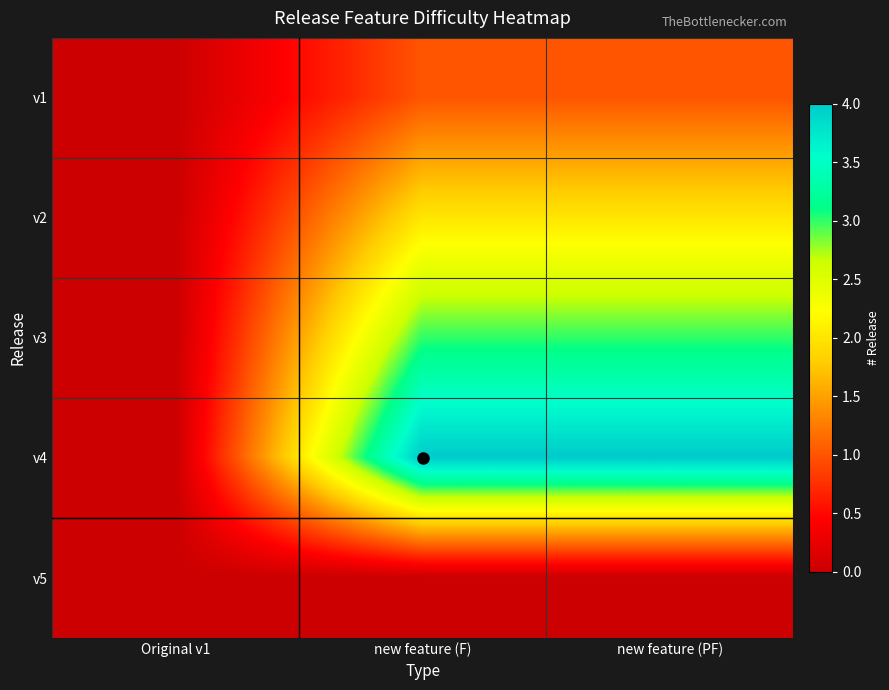

Reading left to right, transcribe all the data shown in this chart.

v1: Original v1=0	new feature (F)=1	new feature (PF)=1
v2: Original v1=0	new feature (F)=2	new feature (PF)=2
v3: Original v1=0	new feature (F)=3	new feature (PF)=3
v4: Original v1=0	new feature (F)=4	new feature (PF)=4
v5: Original v1=0	new feature (F)=0	new feature (PF)=0